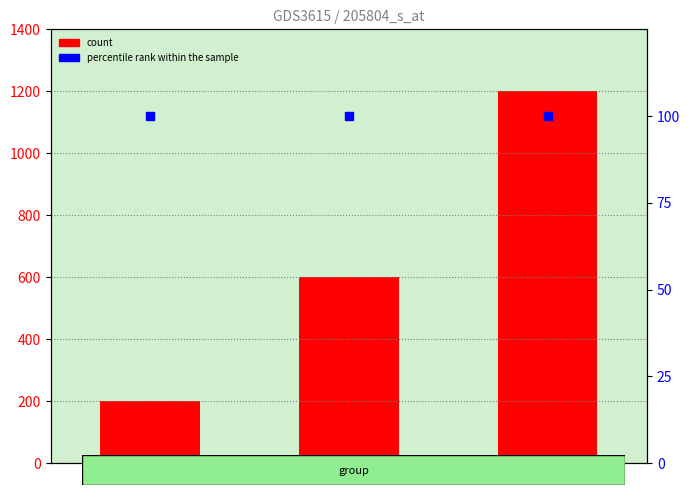

Between 1 and 2, which series saw the biggest shift?

count